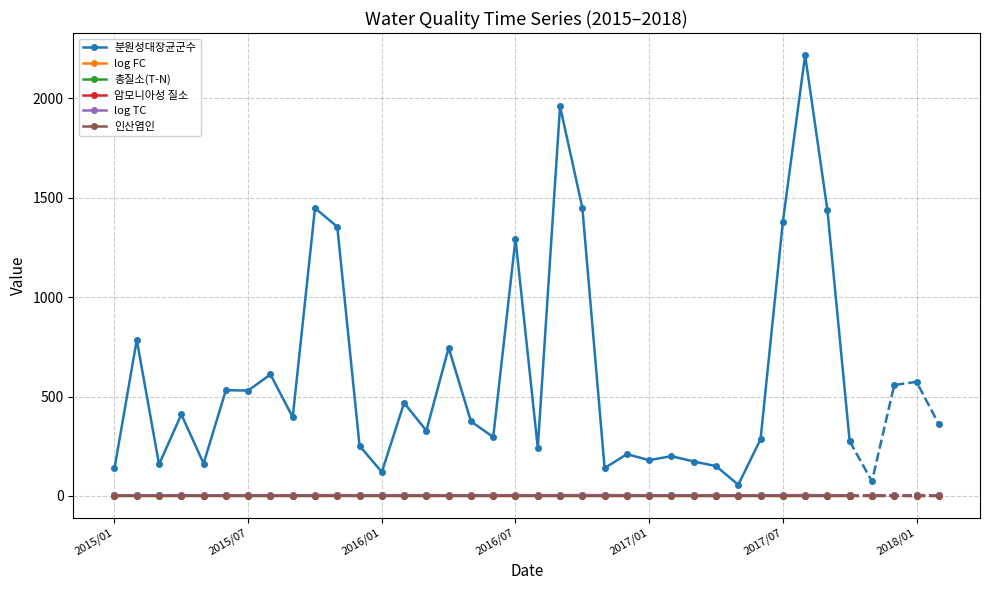

True or false: 인산염인 and 분원성대장균군수 intersect in this chart.

False